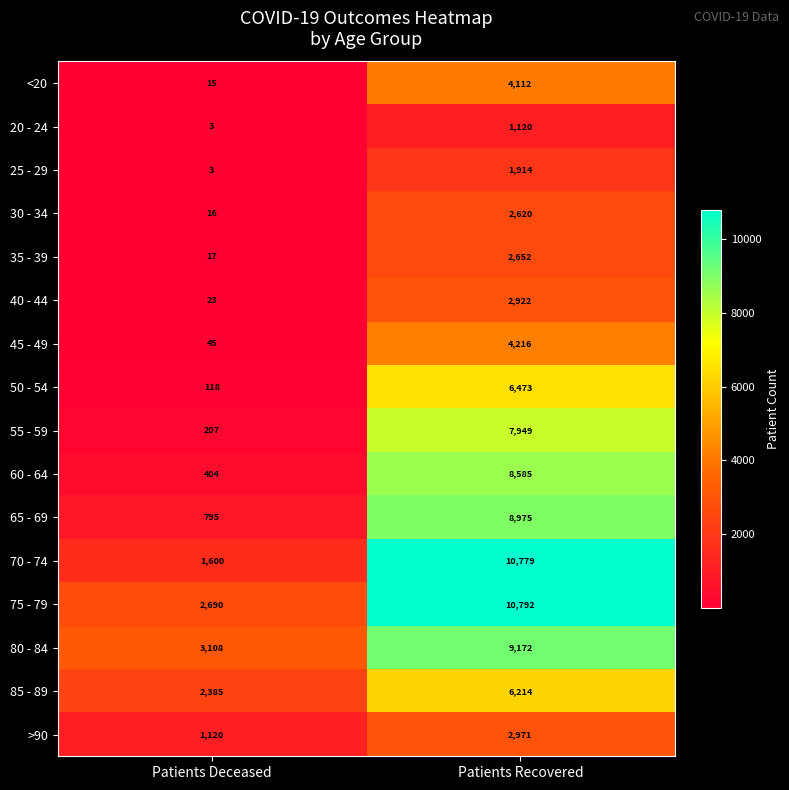

What value does the 65 - 69 series have at Patients Recovered?

8975